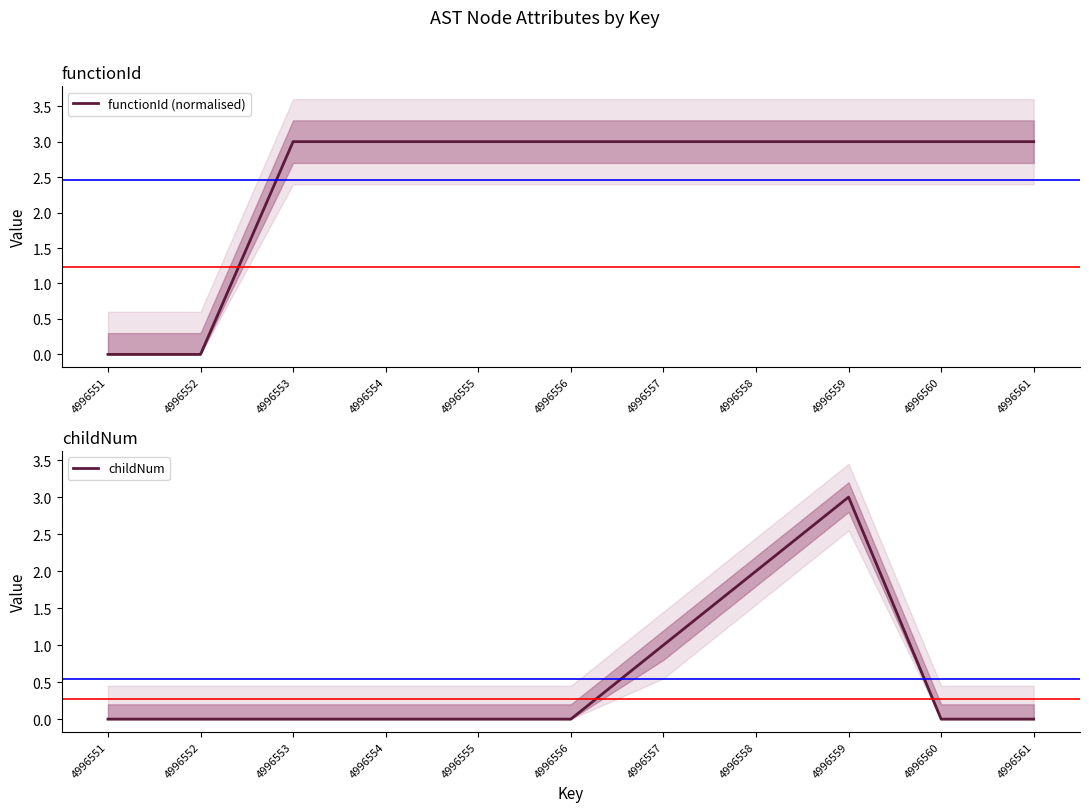

Between 4996558 and 4996559, which series saw the biggest shift?

childNum